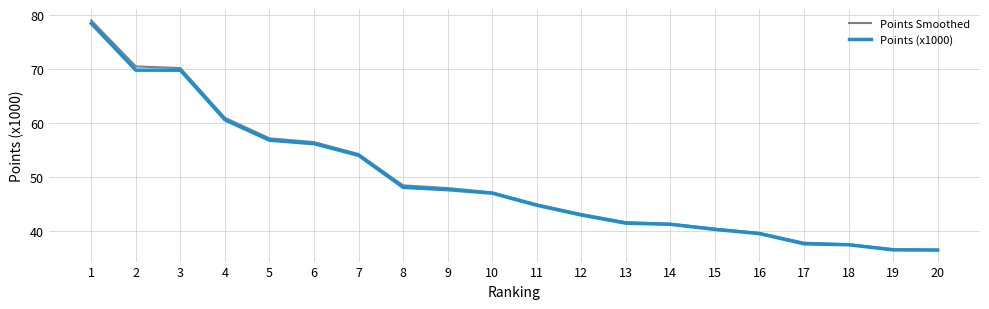

What is the total value across all series at 12?

86.2